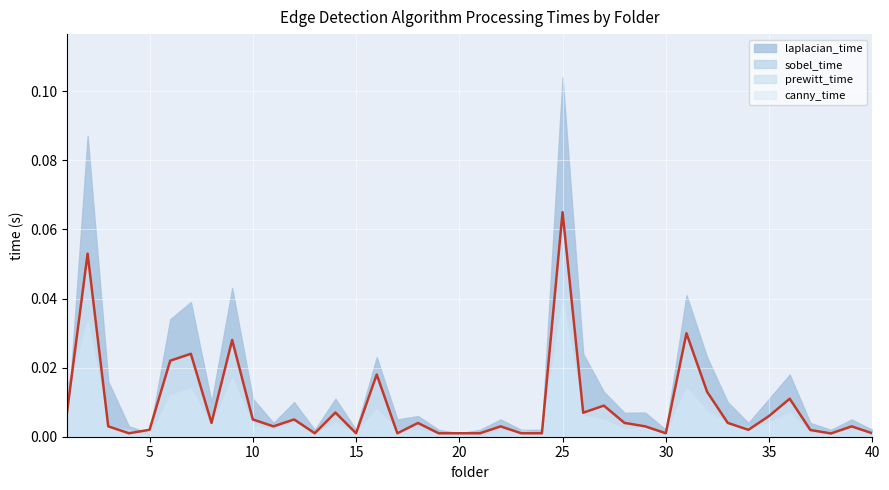

Which series has the largest total across all categories?

laplacian_time